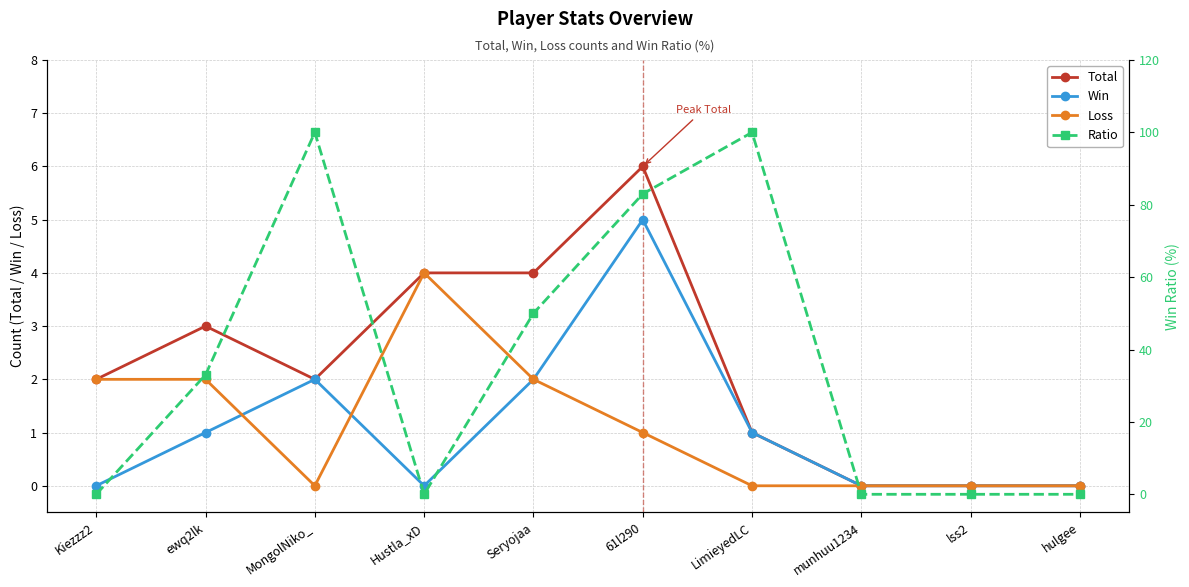

How many series are shown in this chart?

4